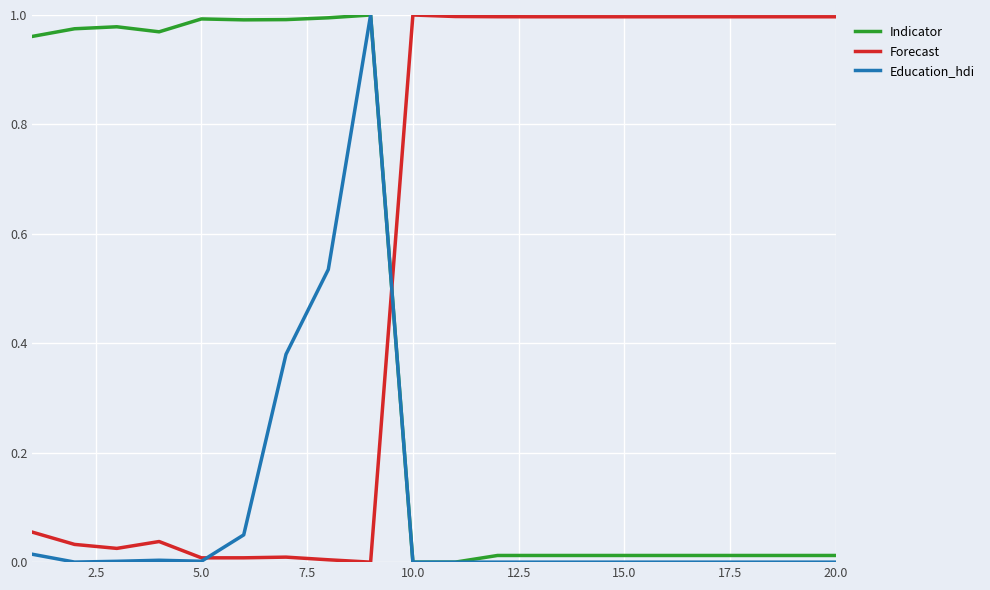

How many distinct data groups are displayed?

3